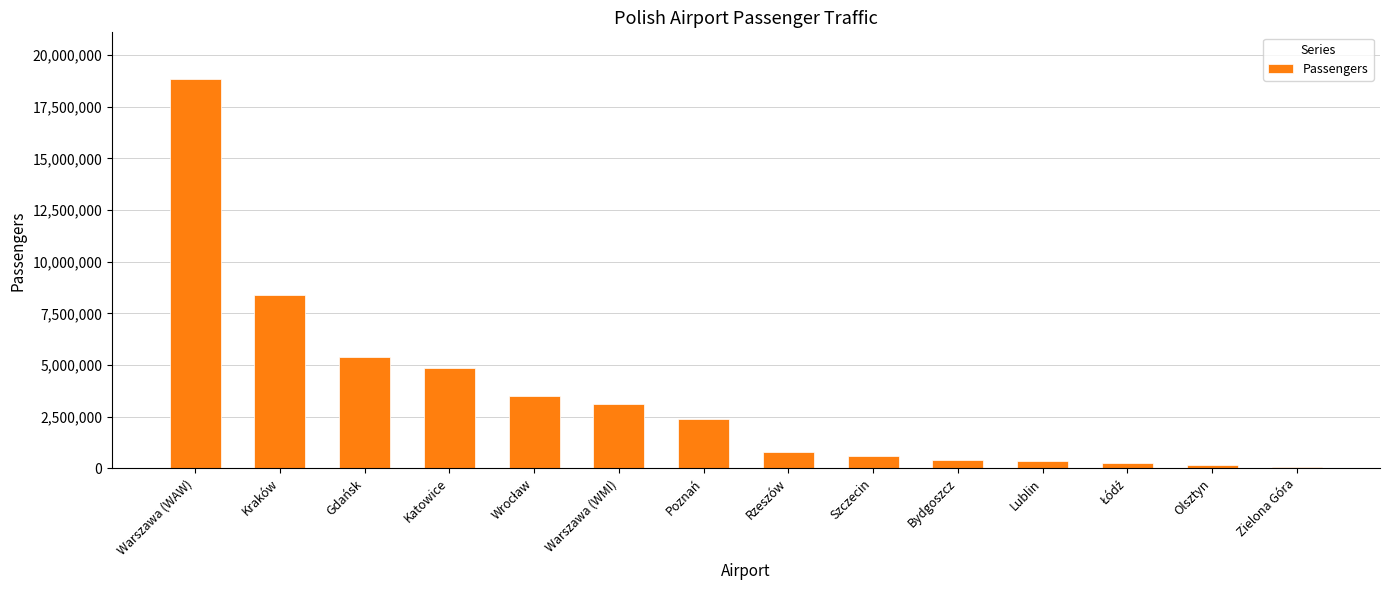

True or false: the data shows 5084231 at Warszawa (WMI).

False